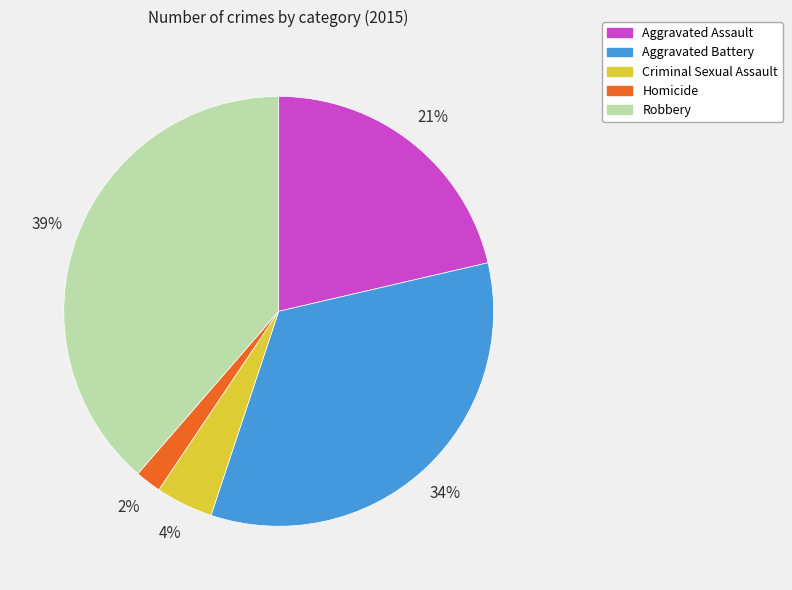

Does Homicide represent more than half of the total?

No